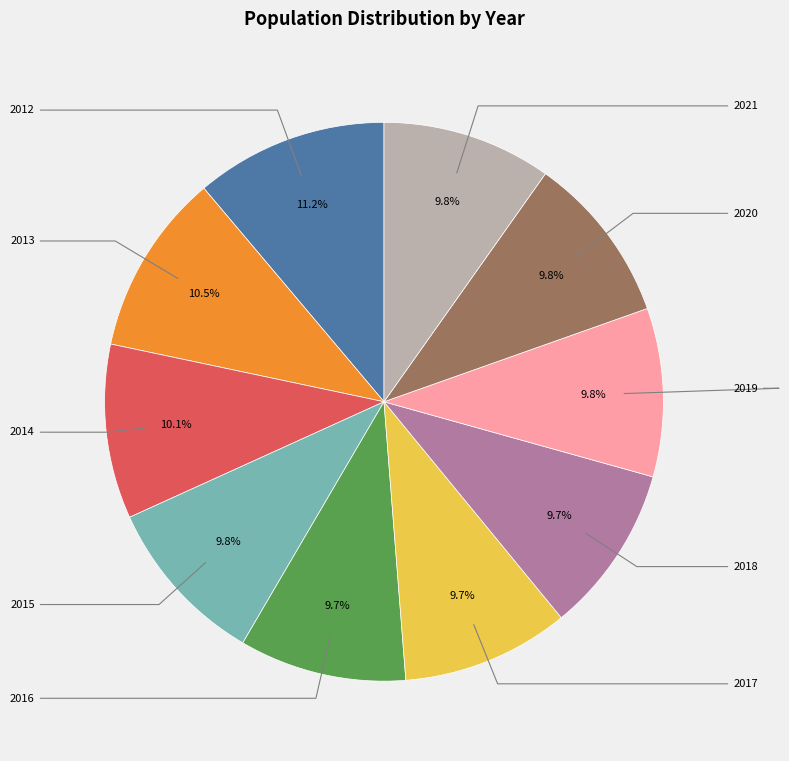

Which has a higher value, 2016 or 2017?

2017